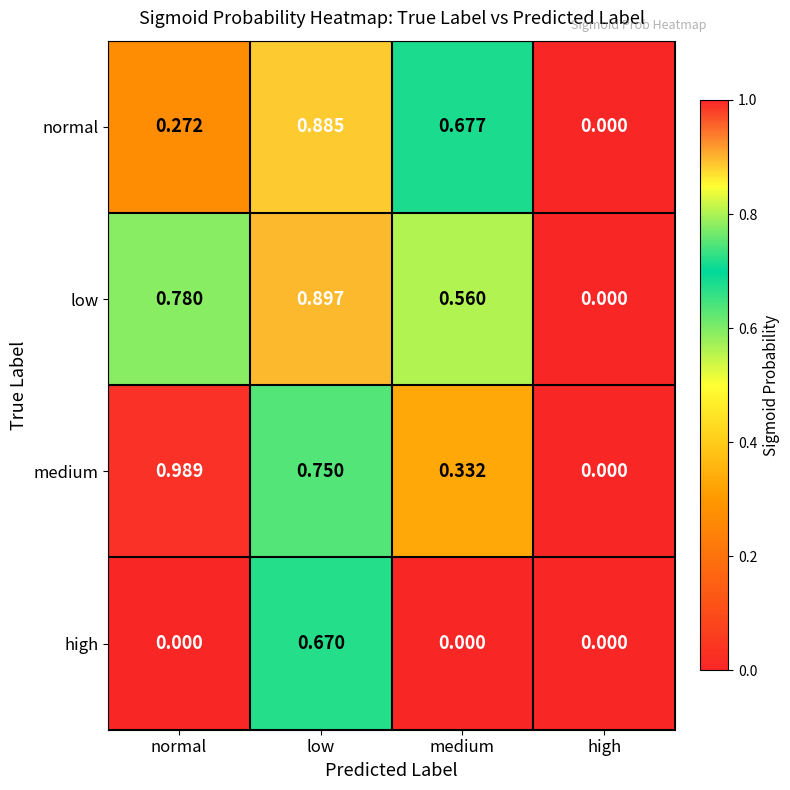

At which category is the sum across all series the highest?

low